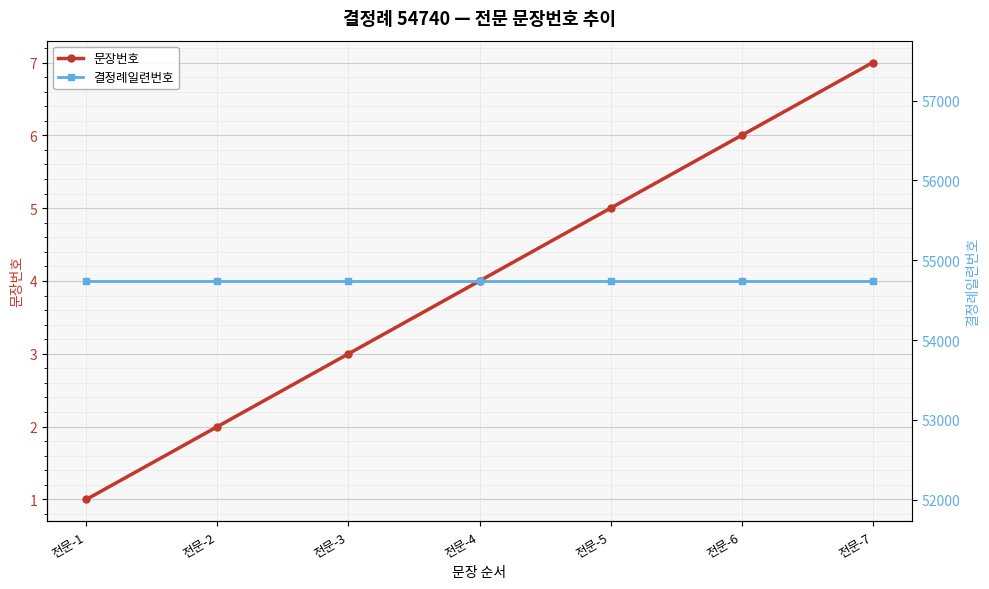

Reading left to right, list all the values displayed in this chart.

문장번호: 전문-1=1	전문-2=2	전문-3=3	전문-4=4	전문-5=5	전문-6=6	전문-7=7
결정례일련번호: 전문-1=54740	전문-2=54740	전문-3=54740	전문-4=54740	전문-5=54740	전문-6=54740	전문-7=54740